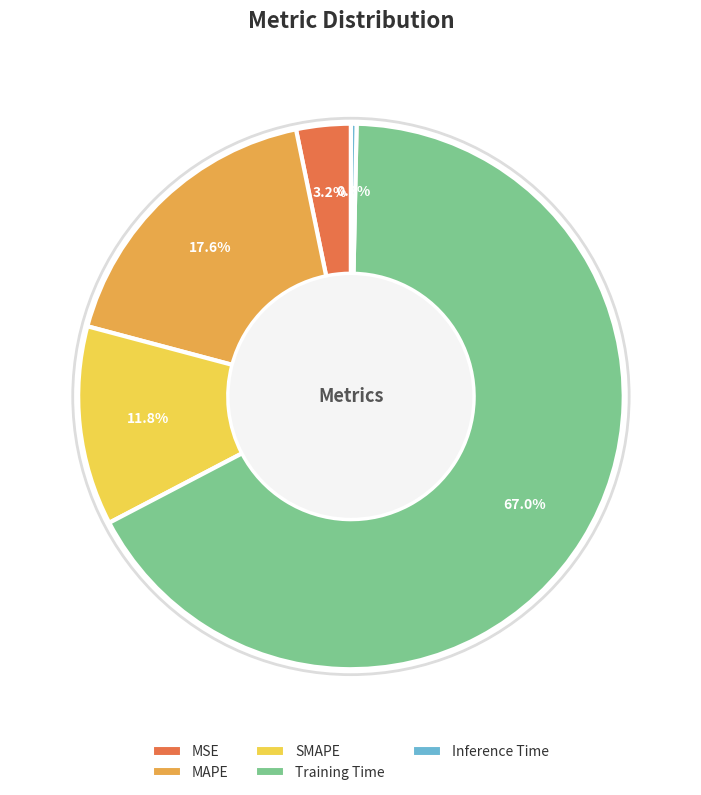

Which slice is the largest?

Training Time